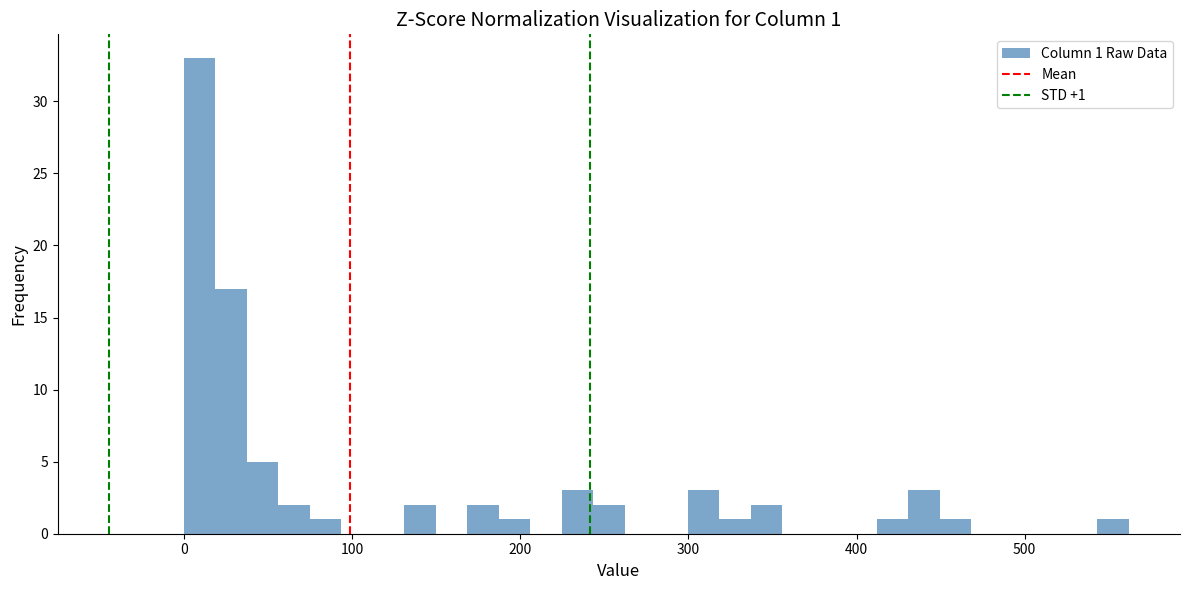

Around what value on the x-axis is the tallest bar? Give the approximate position of its centre, as read against the axis.

10